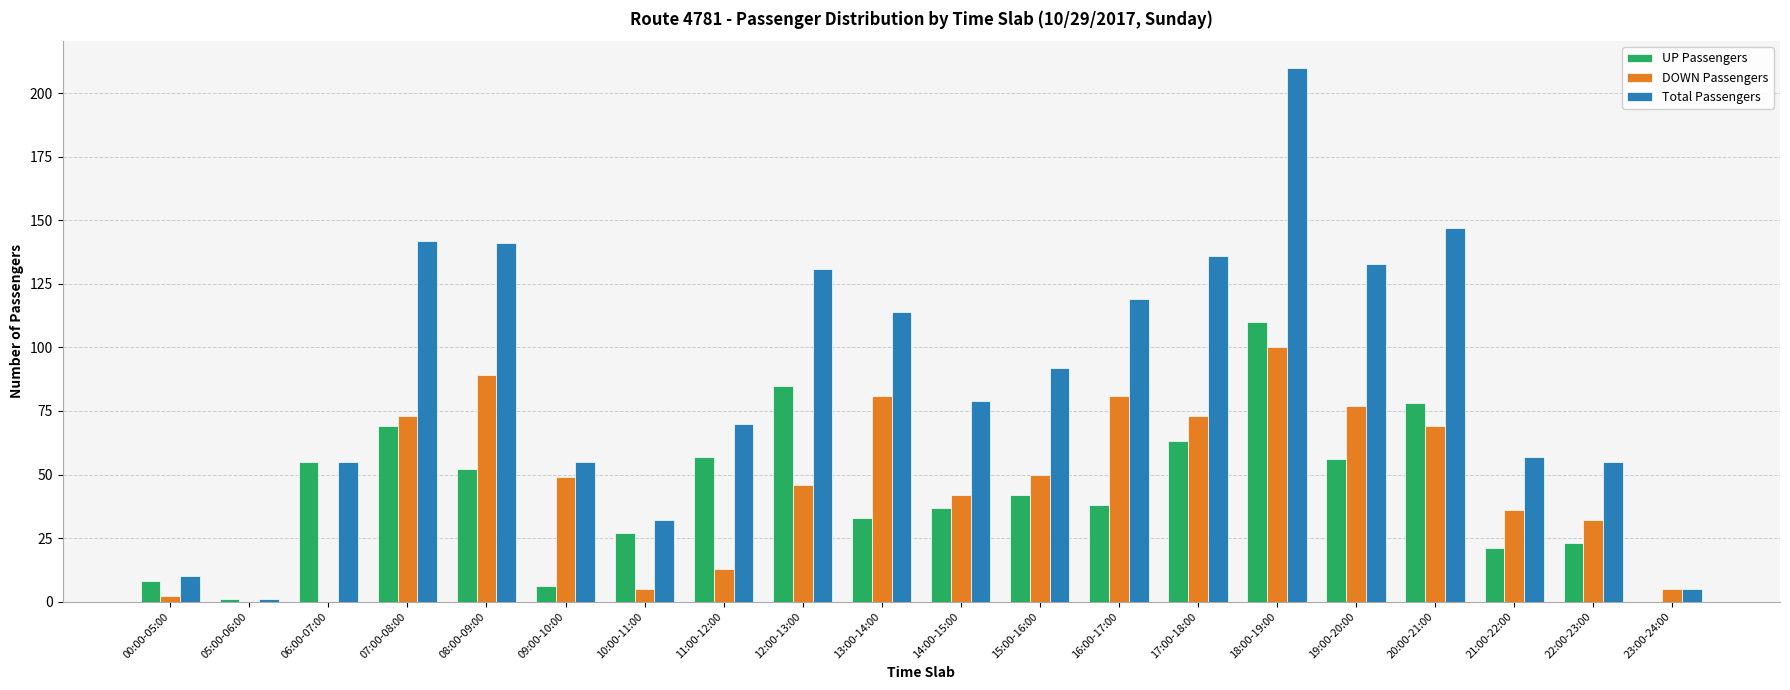

Is it true that UP Passengers equals 6 at 09:00-10:00?

True